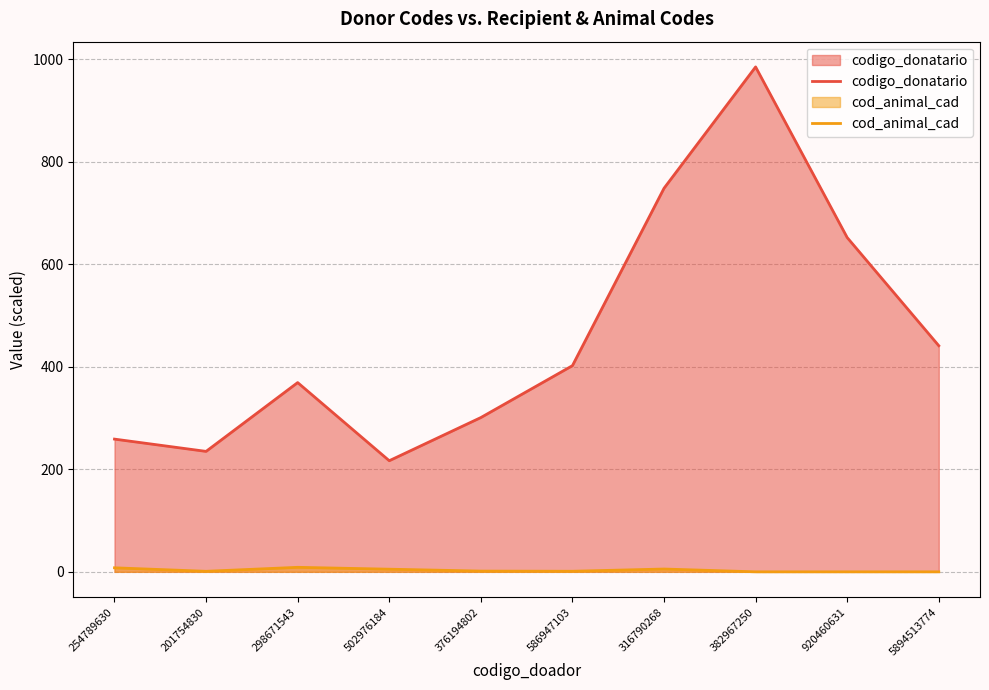

Between 201754830 and 376194802, which series saw the biggest shift?

codigo_donatario